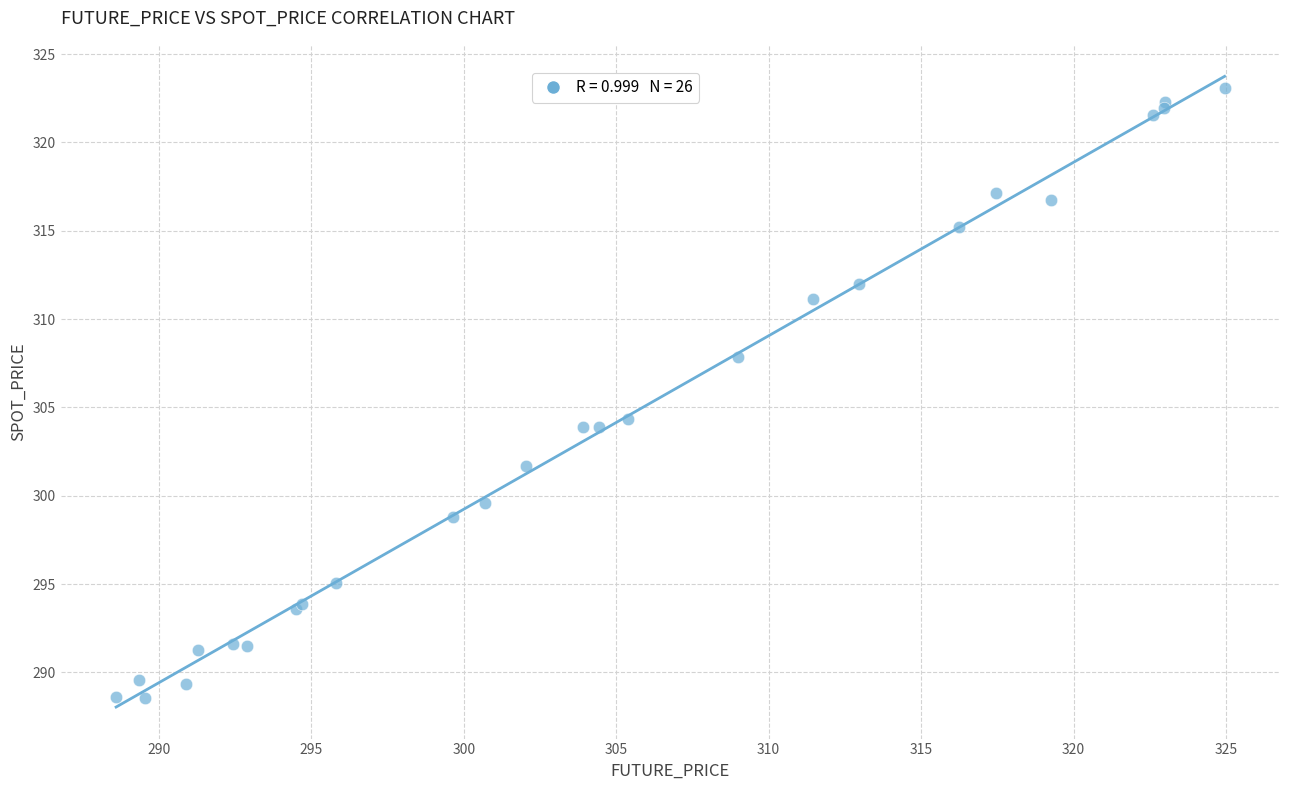

What Y value in the scatter plot is closest to 305?

304.3